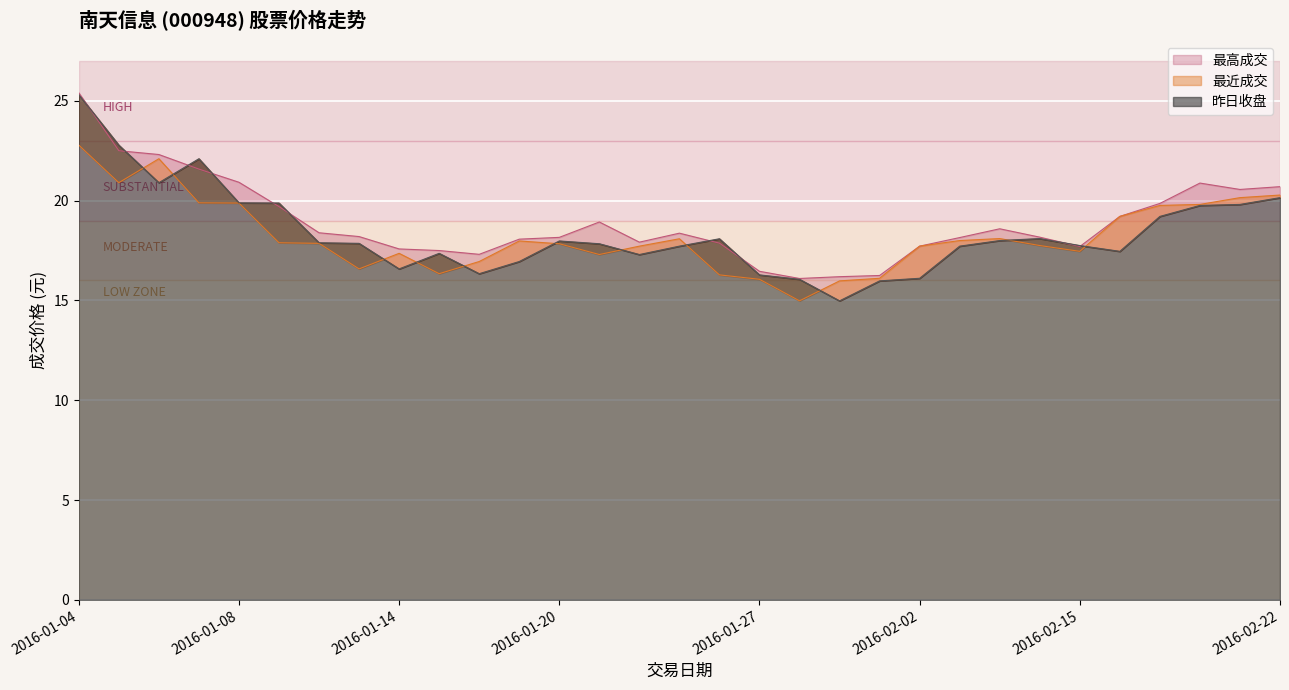

At how many categories does at least one series exceed 16?

31